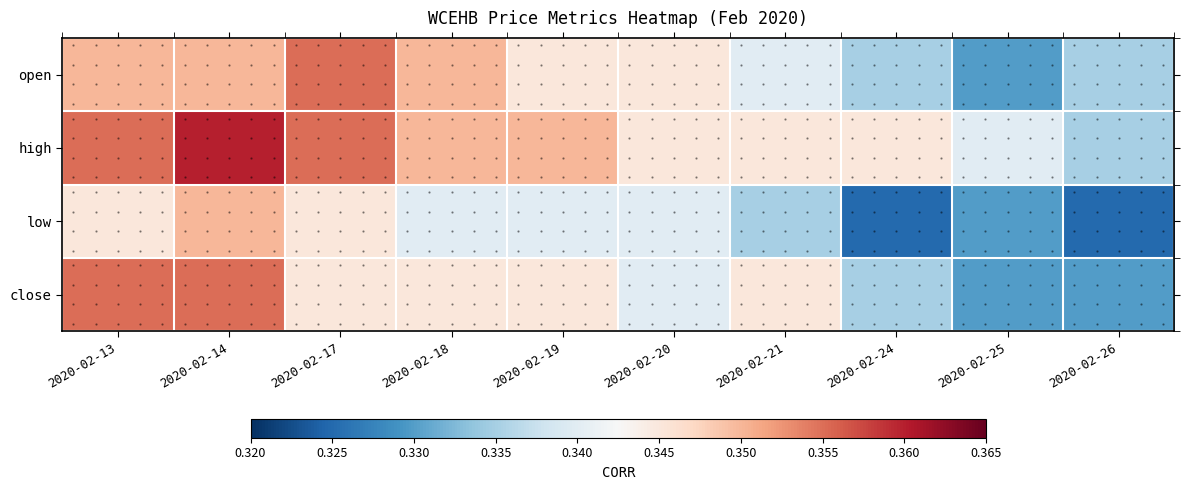

Which label corresponds to the largest value in the chart?

2020-02-14